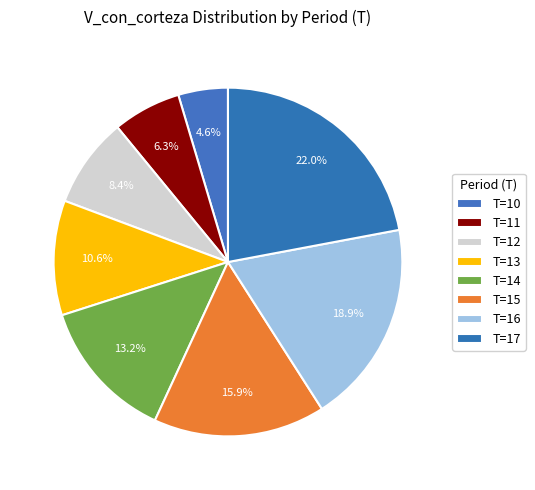

Does any single category account for the majority?

No